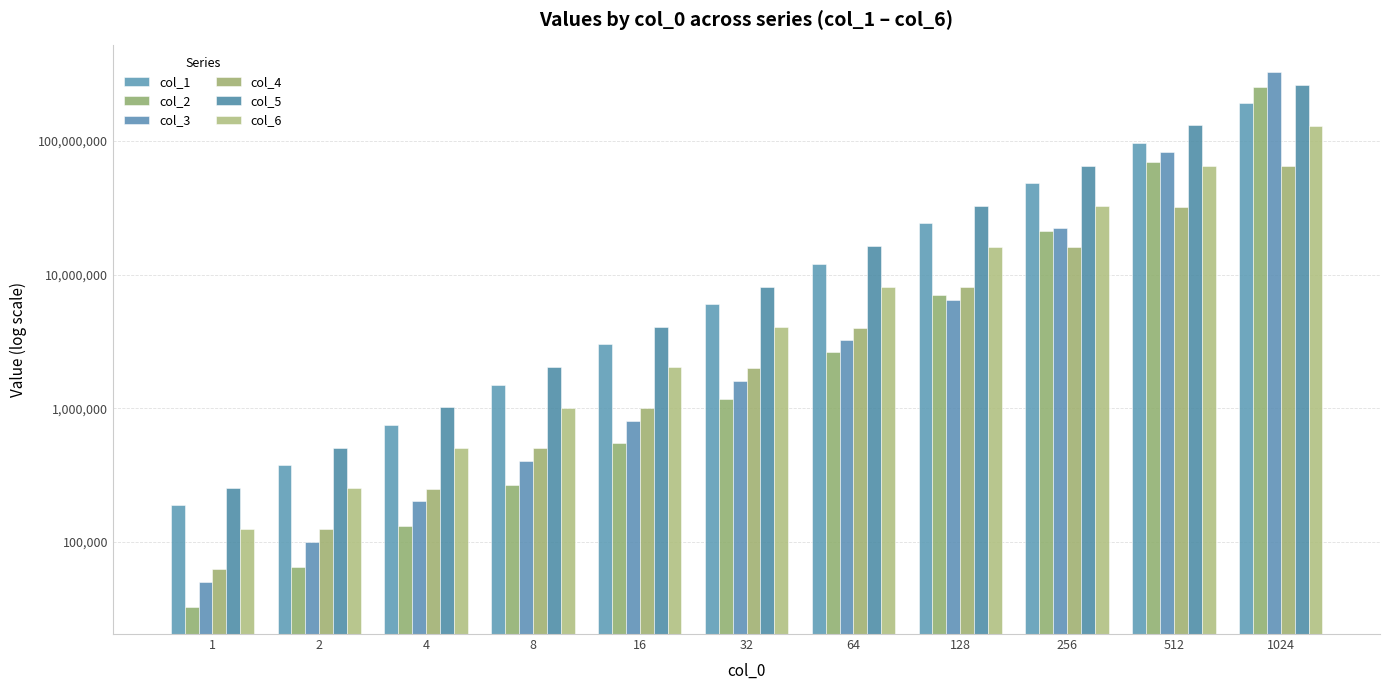

At which label does col_2 first exceed 1175328?

64